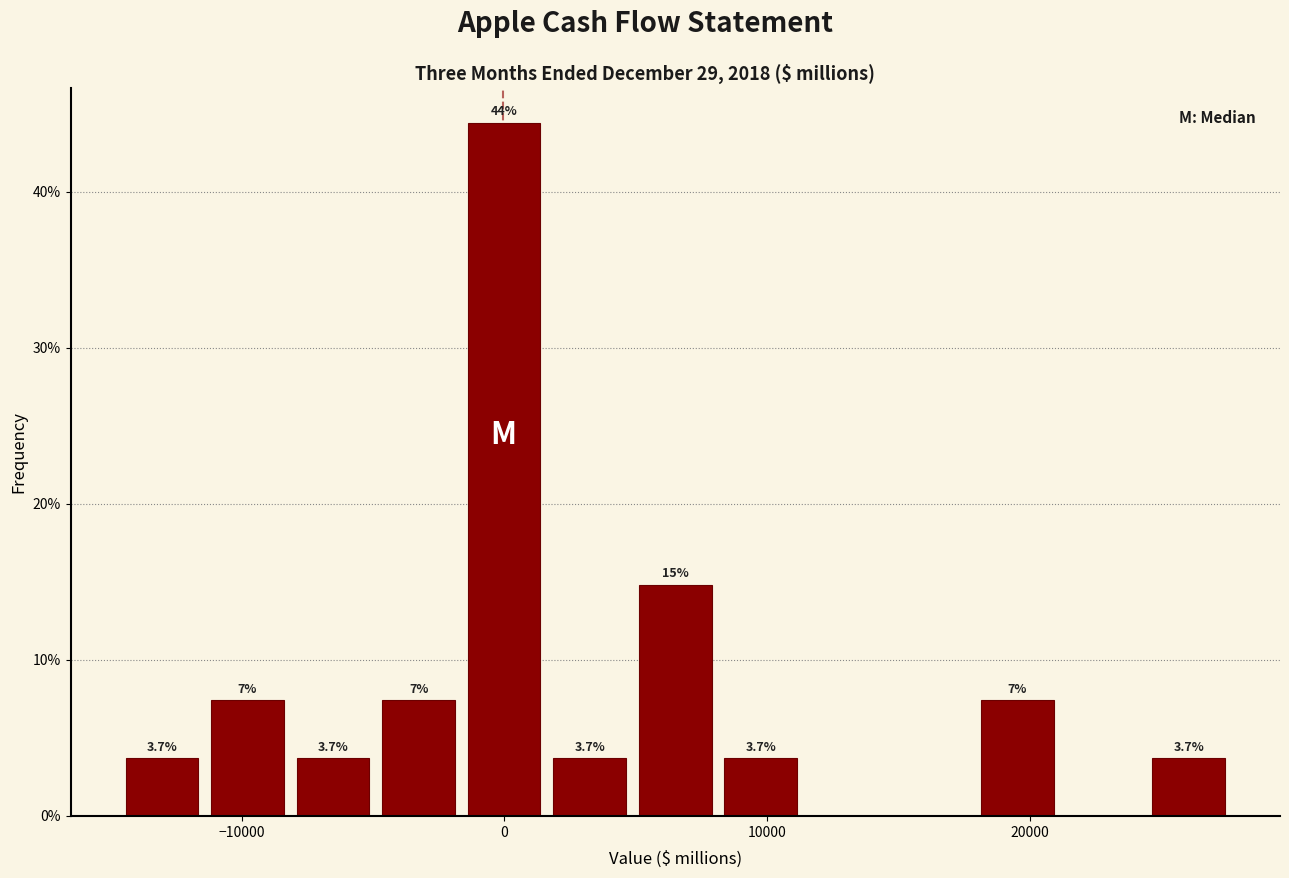

Read against the x-axis, roughly where is the centre of the tallest bar?

0